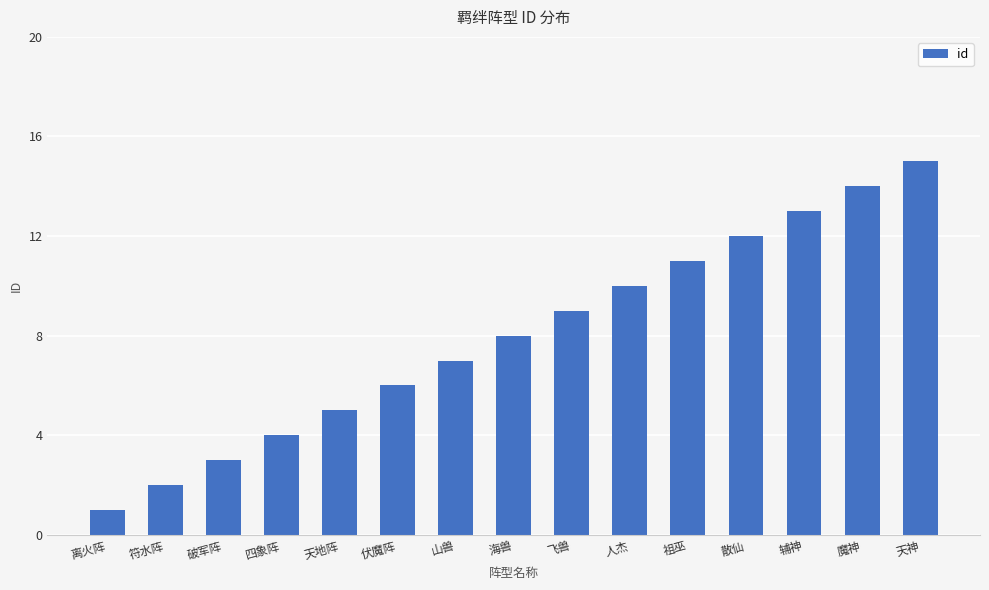

At which label is the value closest to 8?

海兽